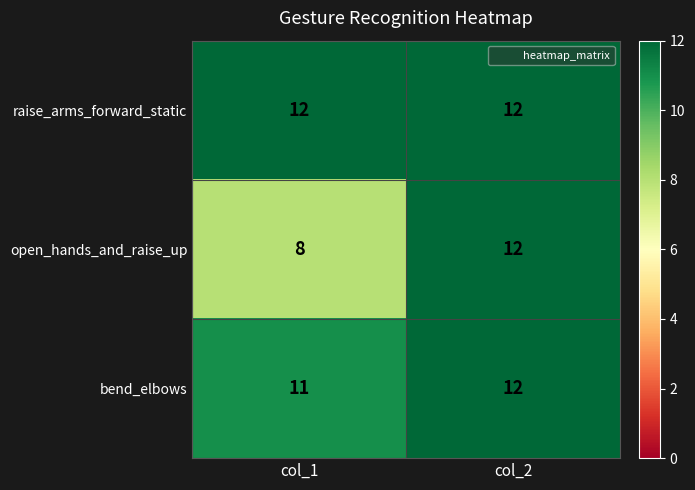

List the series in order of their overall mean, highest first.

raise_arms_forward_static, bend_elbows, open_hands_and_raise_up